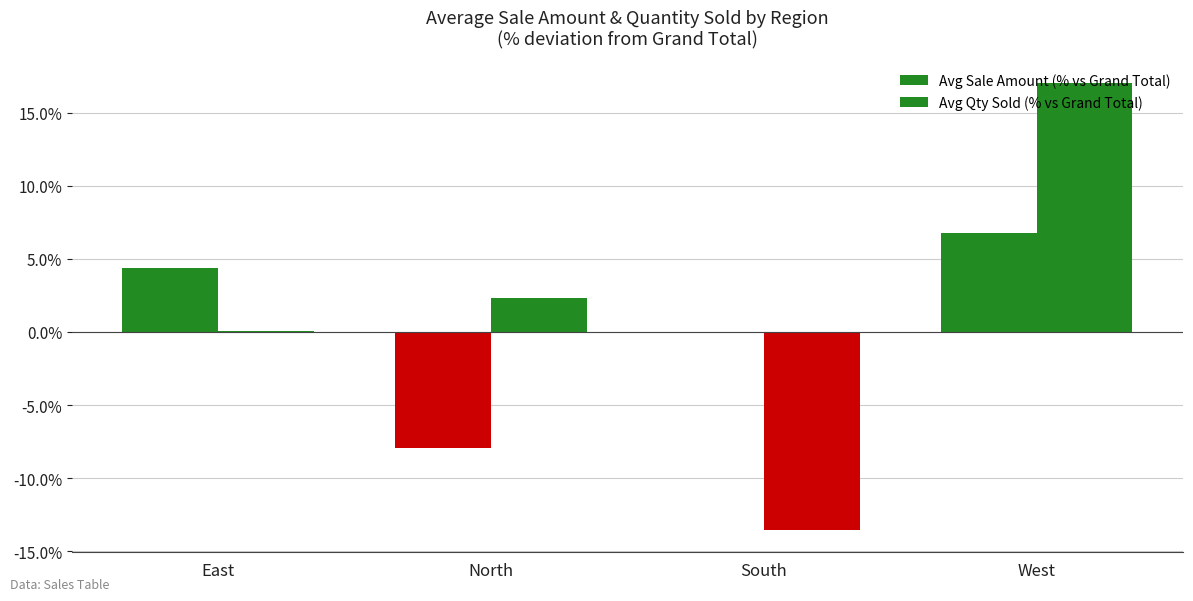

Are the bars grouped side by side (vs. stacked)?

Yes